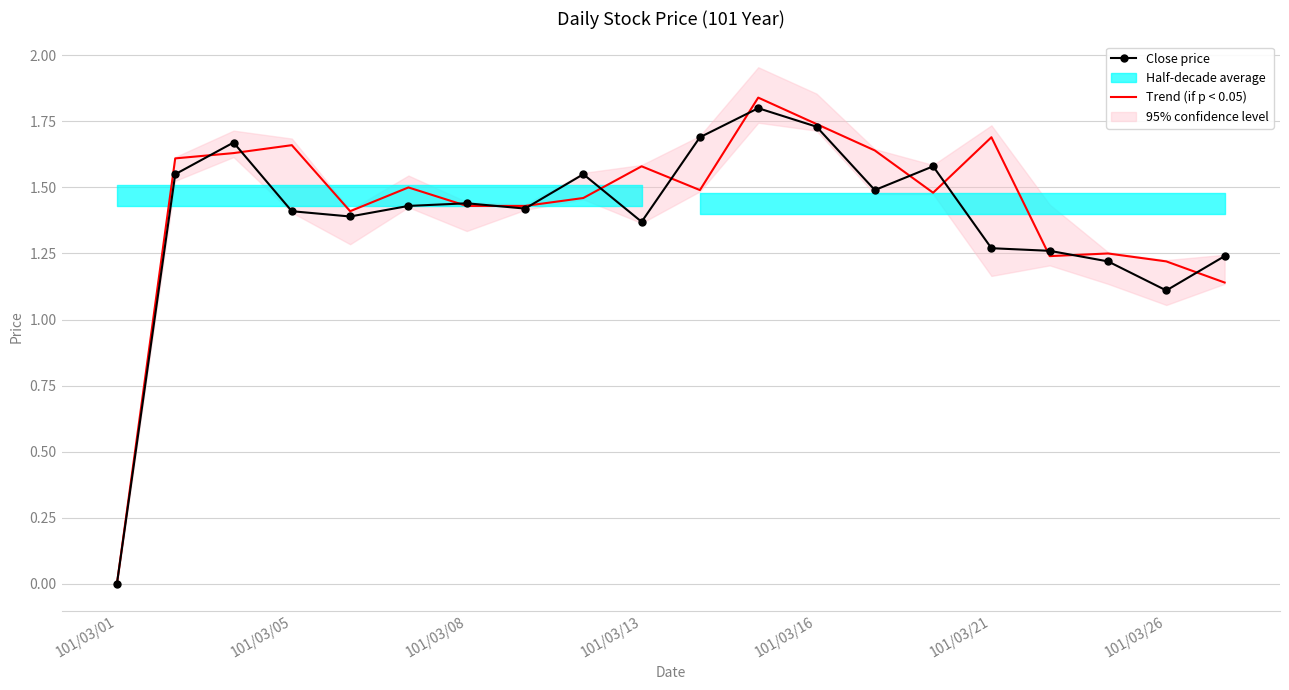

How many data points in Trend (if p < 0.05) are less than 1?

1